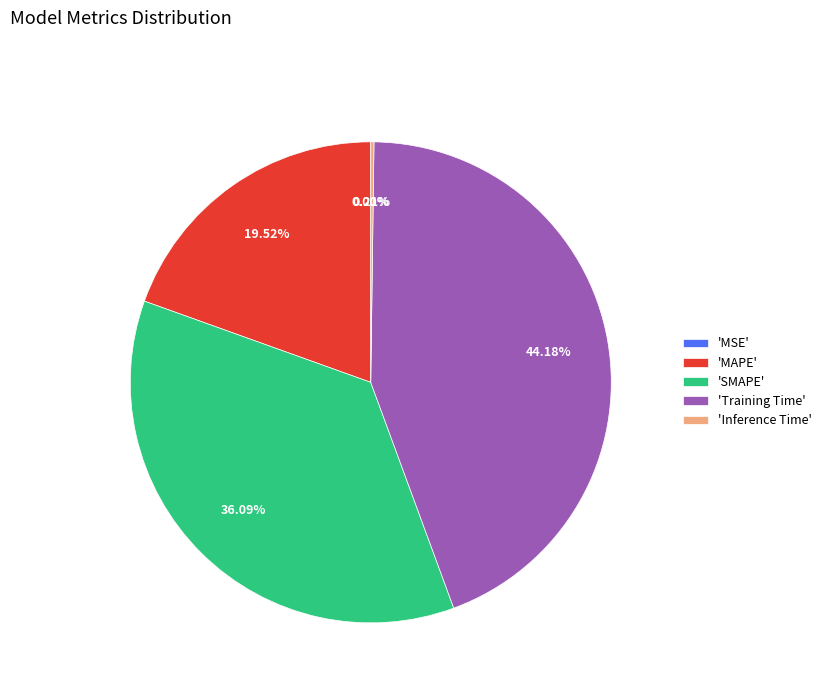

Does any single category account for the majority?

No